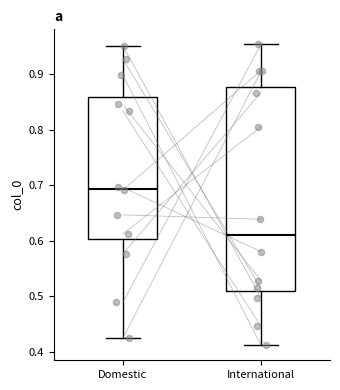

Which box's median line is the highest?

Domestic